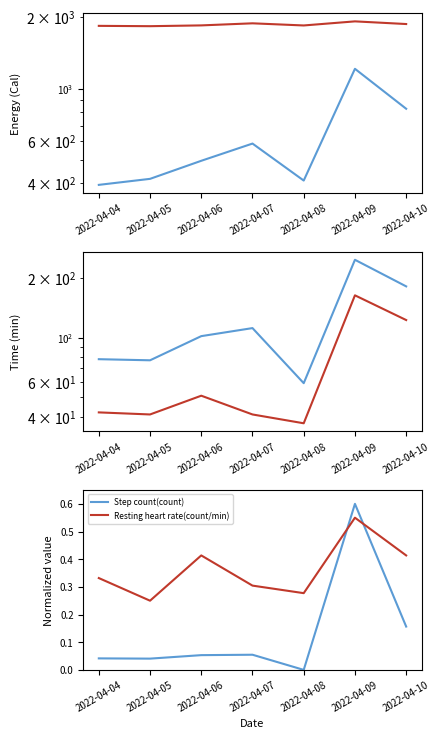

What is the total value across all series at 2022-04-05?

2368.1